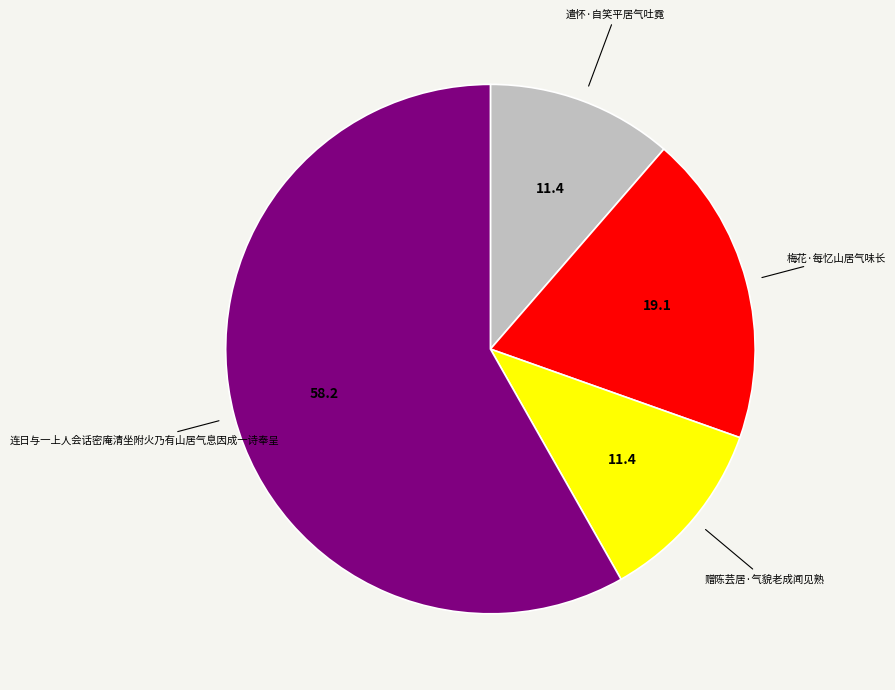

How many segments does this pie chart have?

4